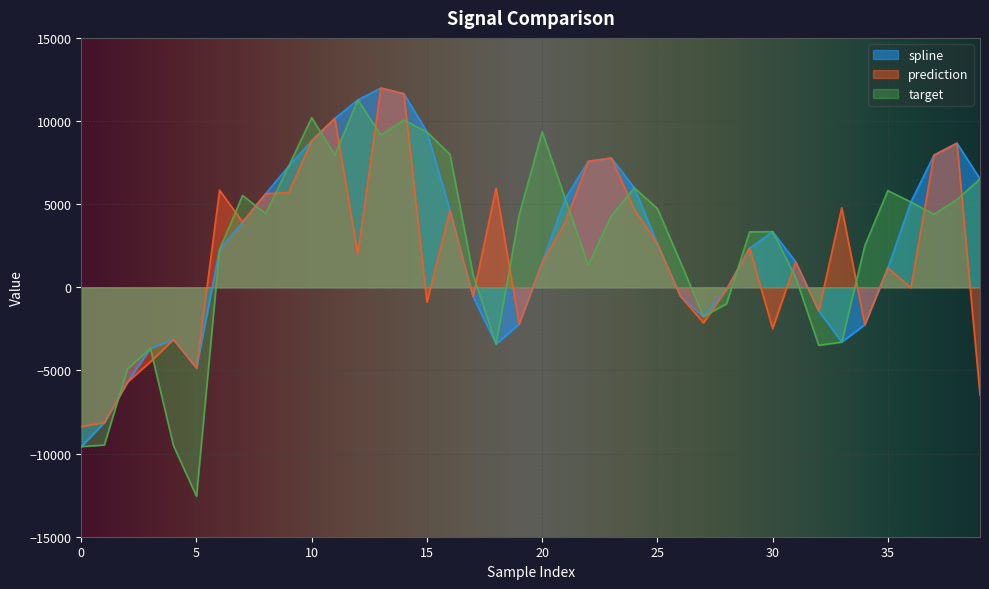

In target, how many points are higher than both neighbors (excluding endpoints)?

9